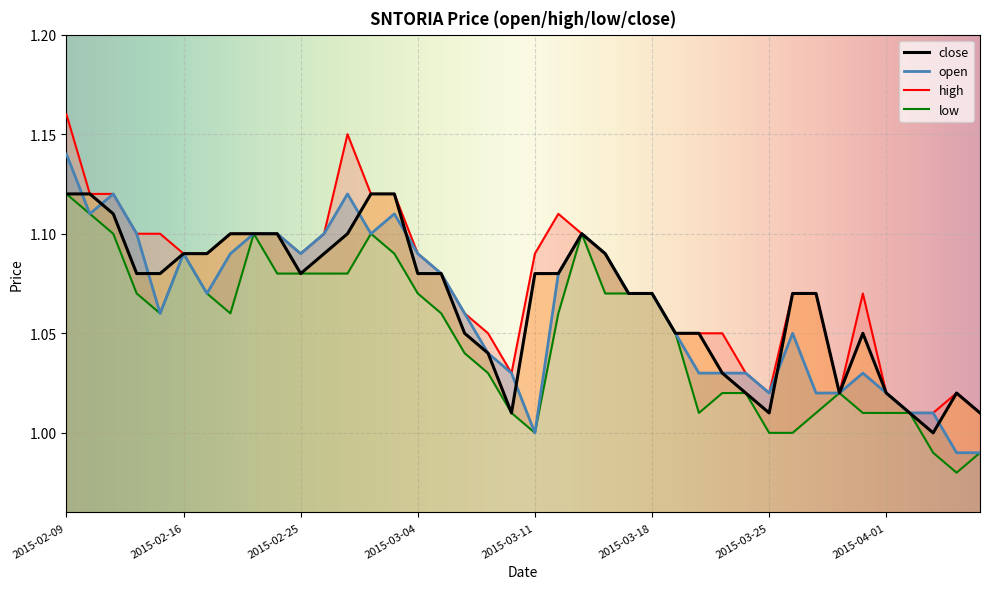

Where is close nearest to the value 1?

2015-04-03